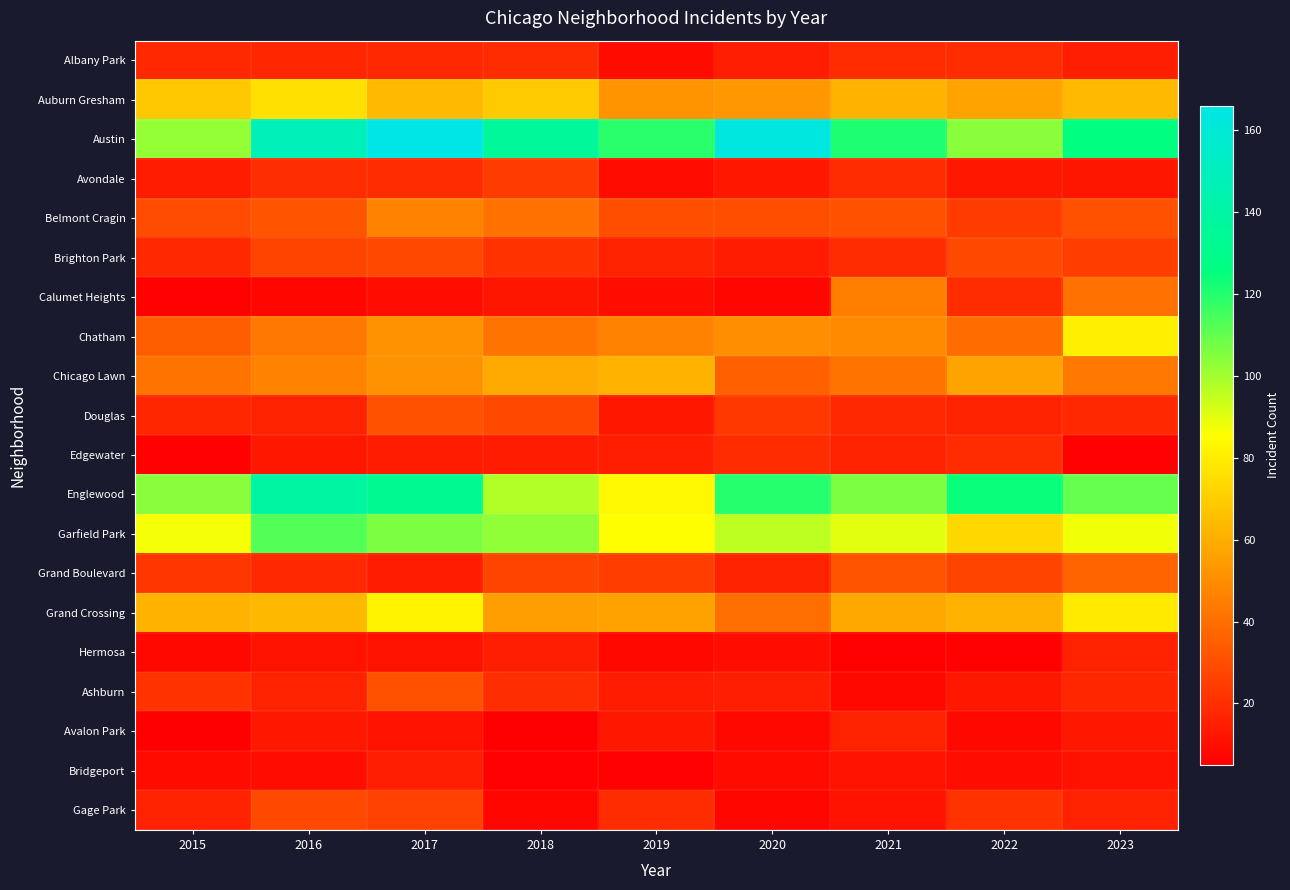

Reading left to right, what are all the values shown in this chart?

Albany Park: 2015=18	2016=17	2017=18	2018=19	2019=9	2020=15	2021=19	2022=19	2023=15
Auburn Gresham: 2015=68	2016=76	2017=64	2018=69	2019=52	2020=53	2021=62	2022=57	2023=64
Austin: 2015=102	2016=149	2017=166	2018=136	2019=119	2020=163	2021=121	2022=104	2023=126
Avondale: 2015=14	2016=20	2017=19	2018=24	2019=10	2020=13	2021=19	2022=13	2023=12
Belmont Cragin: 2015=29	2016=32	2017=47	2018=41	2019=30	2020=30	2021=31	2022=24	2023=31
Brighton Park: 2015=18	2016=27	2017=28	2018=21	2019=16	2020=14	2021=19	2022=28	2023=25
Calumet Heights: 2015=6	2016=7	2017=10	2018=12	2019=10	2020=7	2021=45	2022=19	2023=41
Chatham: 2015=35	2016=43	2017=51	2018=42	2019=47	2020=50	2021=49	2022=39	2023=81
Chicago Lawn: 2015=42	2016=46	2017=51	2018=59	2019=62	2020=36	2021=42	2022=57	2023=43
Douglas: 2015=17	2016=16	2017=31	2018=28	2019=13	2020=23	2021=18	2022=16	2023=18
Edgewater: 2015=6	2016=13	2017=14	2018=14	2019=15	2020=19	2021=16	2022=19	2023=6
Englewood: 2015=104	2016=140	2017=133	2018=98	2019=83	2020=120	2021=106	2022=124	2023=110
Garfield Park: 2015=87	2016=113	2017=106	2018=103	2019=85	2020=96	2021=90	2022=73	2023=88
Grand Boulevard: 2015=22	2016=18	2017=14	2018=27	2019=25	2020=16	2021=32	2022=27	2023=37
Grand Crossing: 2015=61	2016=63	2017=82	2018=55	2019=56	2020=40	2021=58	2022=62	2023=79
Hermosa: 2015=8	2016=11	2017=11	2018=15	2019=8	2020=10	2021=6	2022=6	2023=16
Ashburn: 2015=21	2016=16	2017=31	2018=20	2019=14	2020=15	2021=8	2022=13	2023=17
Avalon Park: 2015=5	2016=13	2017=11	2018=5	2019=13	2020=8	2021=16	2022=8	2023=13
Bridgeport: 2015=9	2016=10	2017=15	2018=6	2019=6	2020=9	2021=11	2022=10	2023=11
Gage Park: 2015=16	2016=28	2017=26	2018=7	2019=19	2020=7	2021=11	2022=21	2023=16